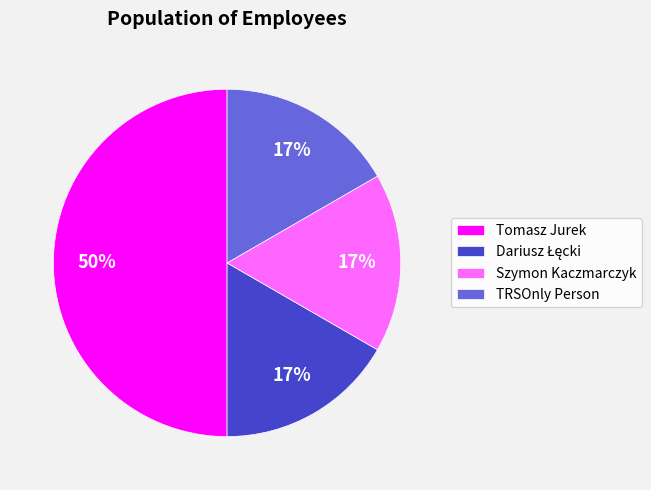

Which category has the biggest portion of the pie?

Tomasz Jurek